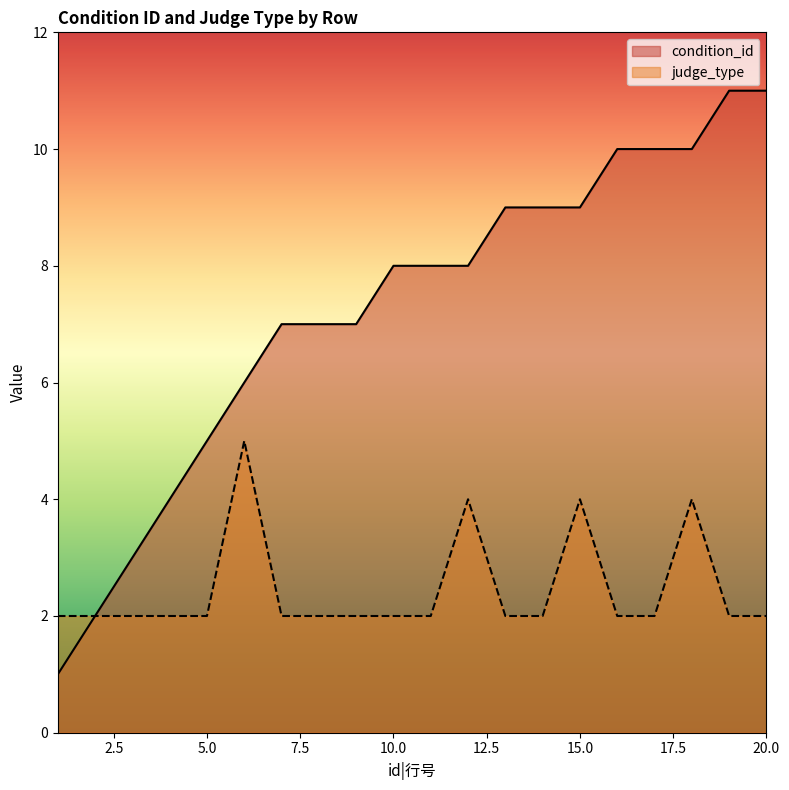

Reading right to left, extract all data points from this chart.

condition_id: 20=11	19=11	18=10	17=10	16=10	15=9	14=9	13=9	12=8	11=8	10=8	9=7	8=7	7=7	6=6	5=5	4=4	3=3	2=2	1=1
judge_type: 20=2	19=2	18=4	17=2	16=2	15=4	14=2	13=2	12=4	11=2	10=2	9=2	8=2	7=2	6=5	5=2	4=2	3=2	2=2	1=2